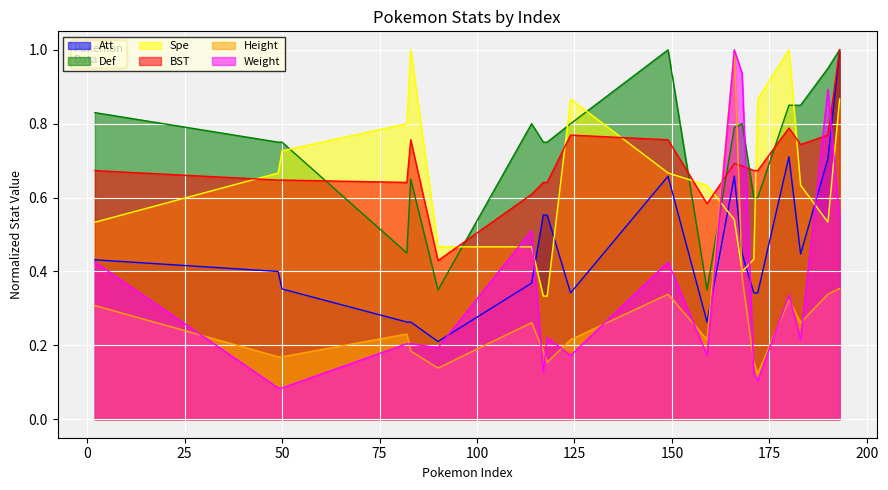

How many intersections are there between Def and Weight?

2